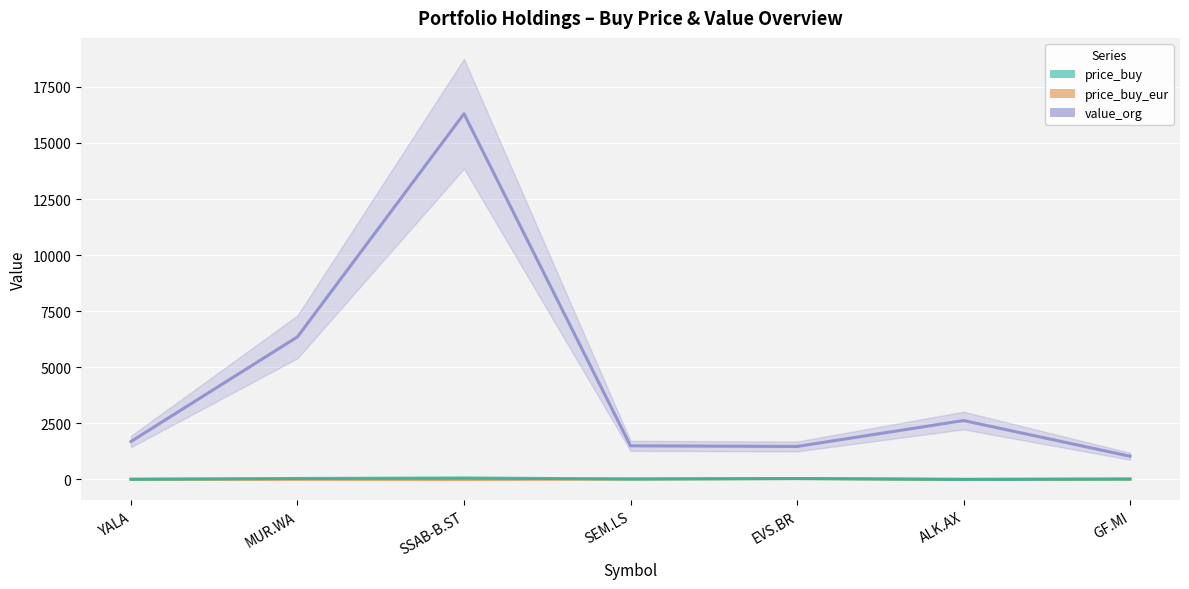

The price_buy series shows 62.9 at SSAB-B.ST. True or false?

True